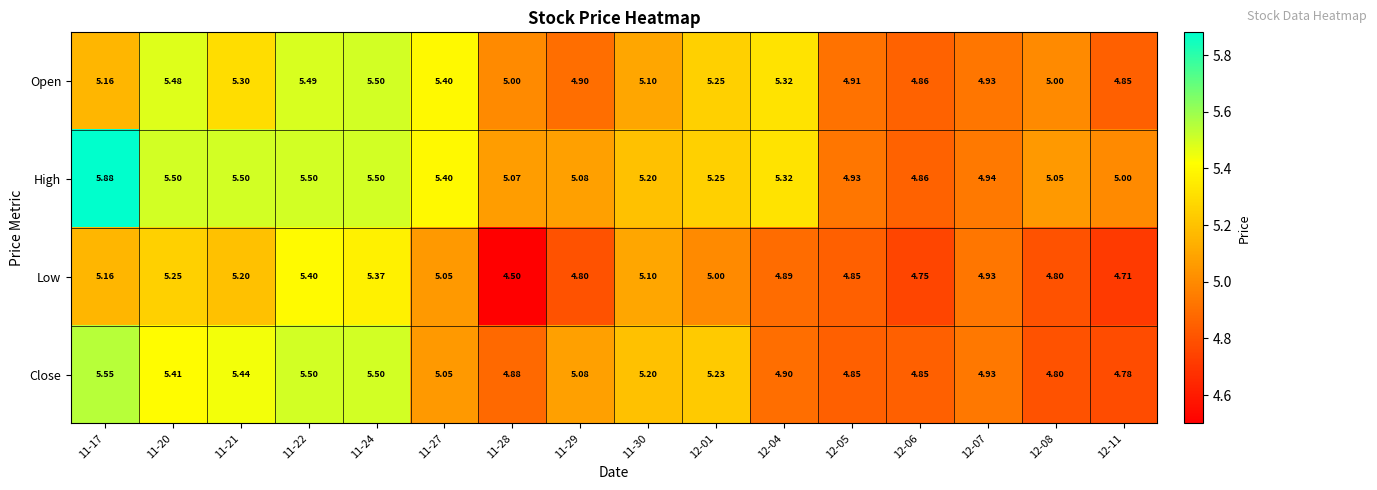

List the series in order of their peak value, lowest first.

Low, Open, Close, High